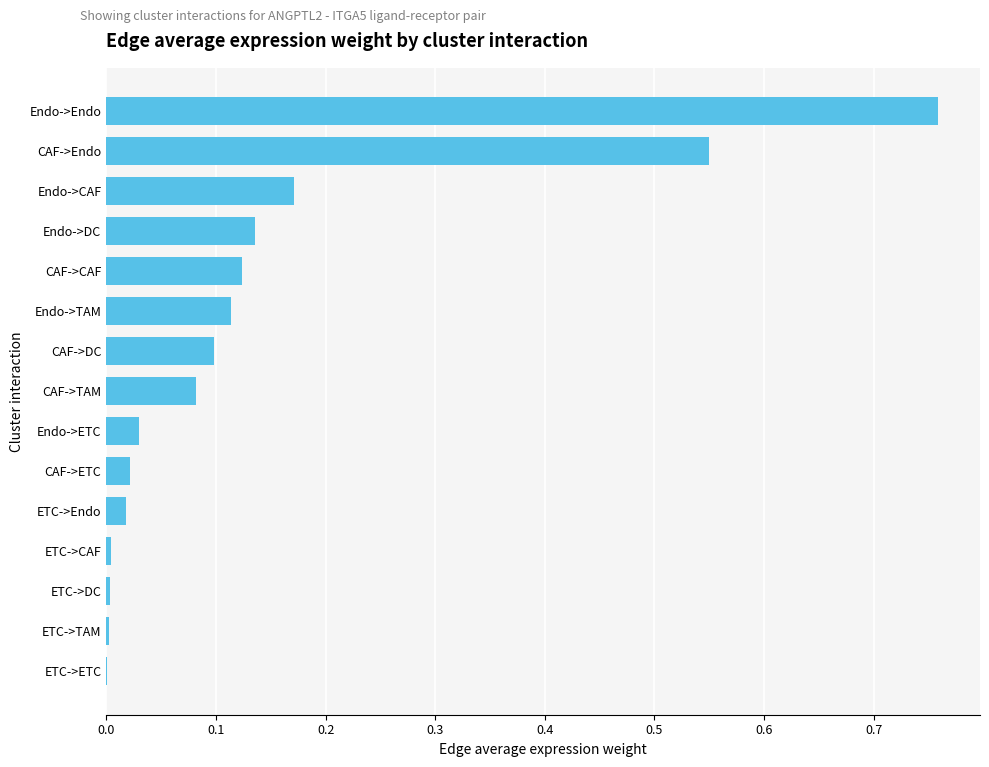

What is the change in value from Endo->TAM to Endo->CAF?

+0.1